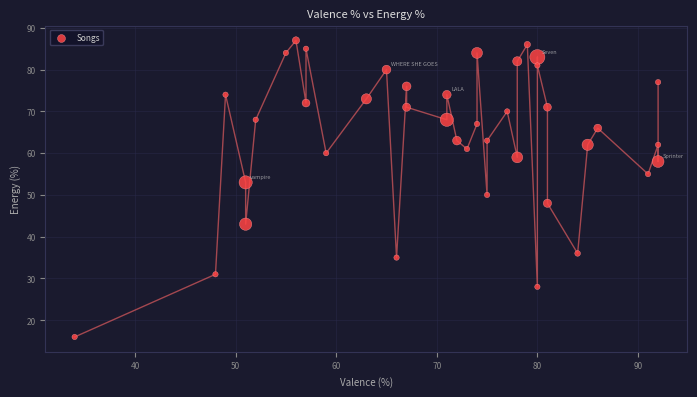

What is the range of Y values (max minus min)?

71